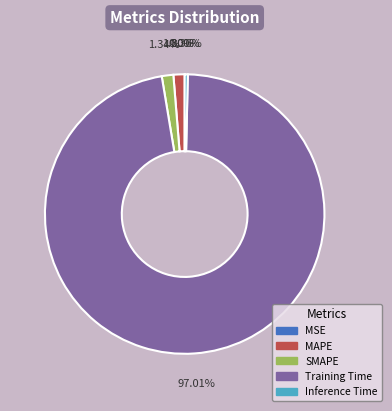

Combined, do Inference Time and SMAPE account for over 50%?

No